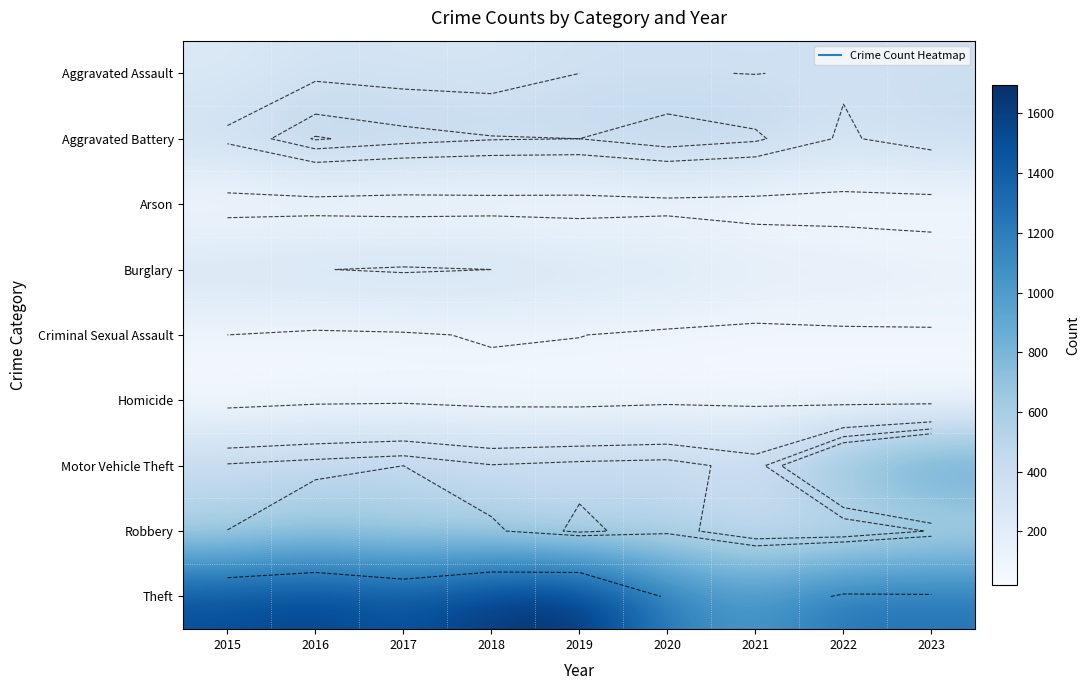

What is the spread (max minus min) of values at 2015?

1492